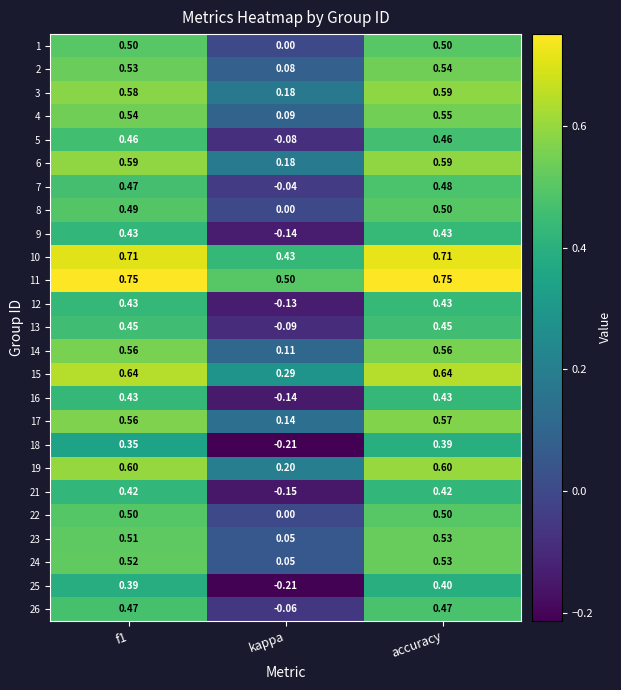

At which label is 6 closest to 0?

kappa